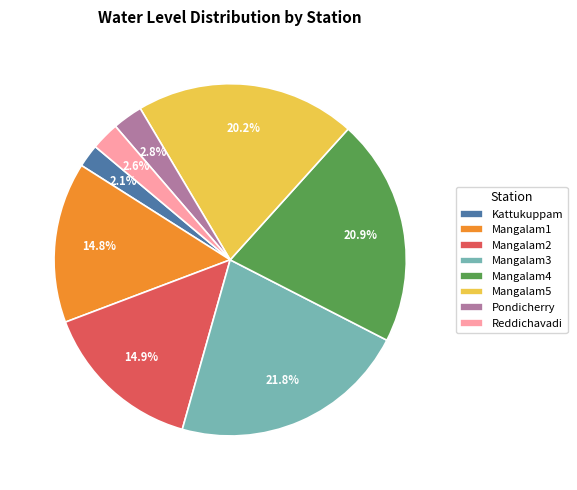

To the nearest percent, what is the average slice percentage?

12%